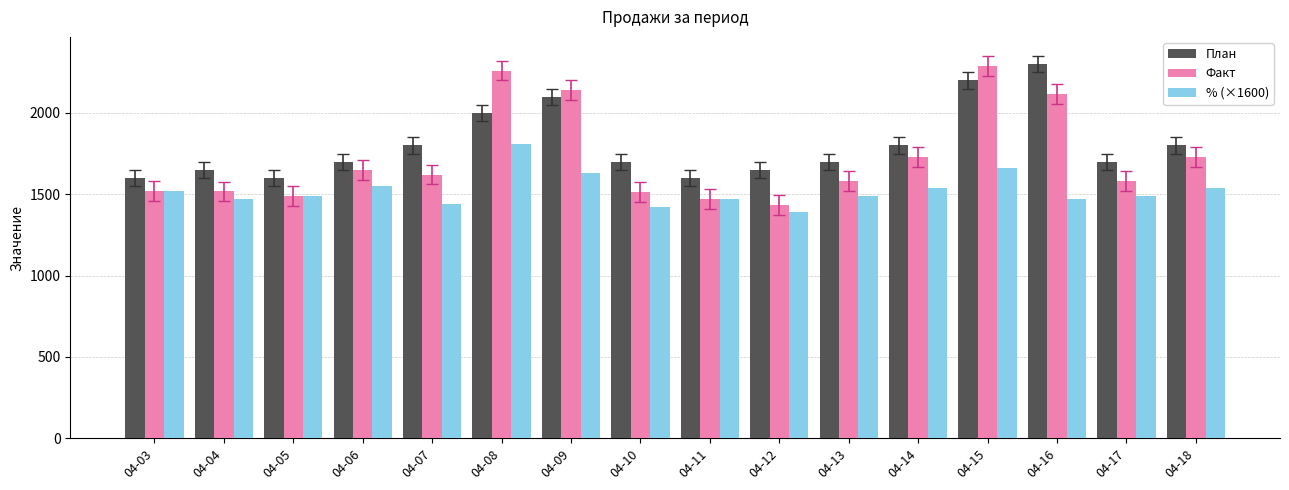

List the series in order of their overall mean, highest first.

План, Факт, % (×1600)